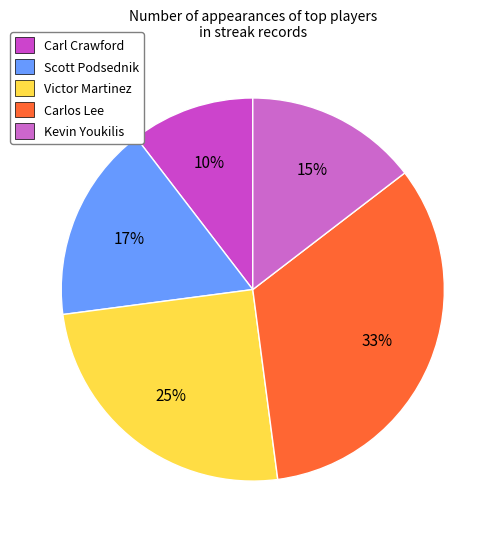

To the nearest percent, what portion does Kevin Youkilis represent?

15%